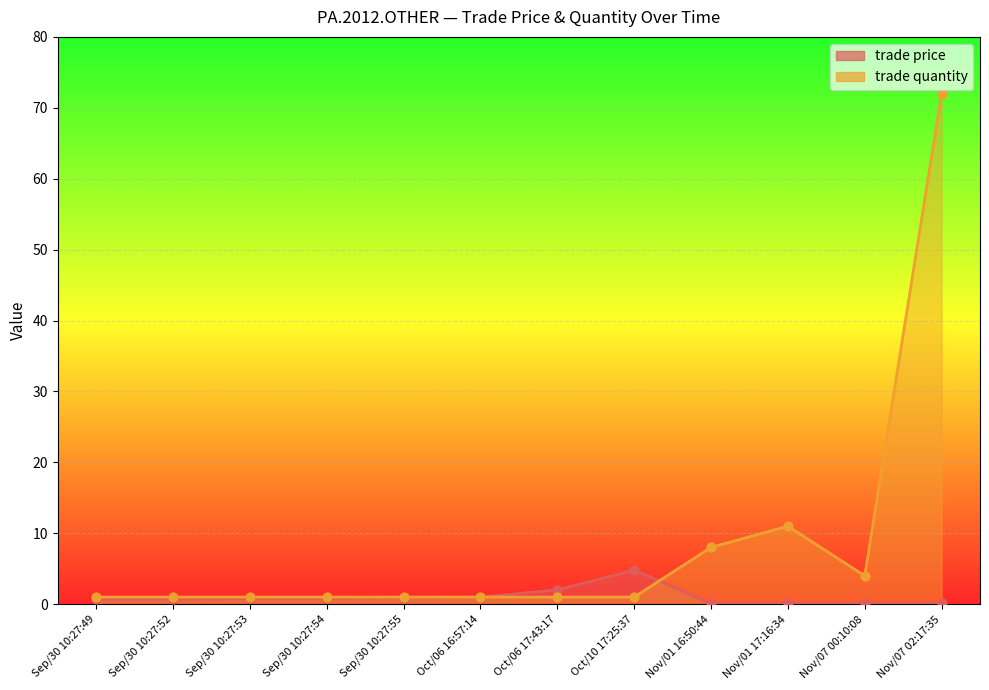

What are all the series names shown in the legend?

trade price, trade quantity